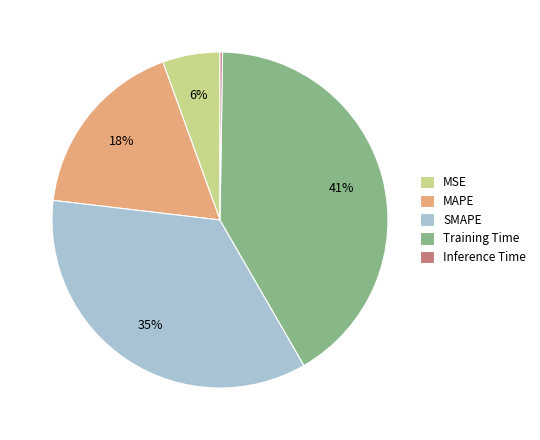

Does MAPE account for over 50% of the chart?

No